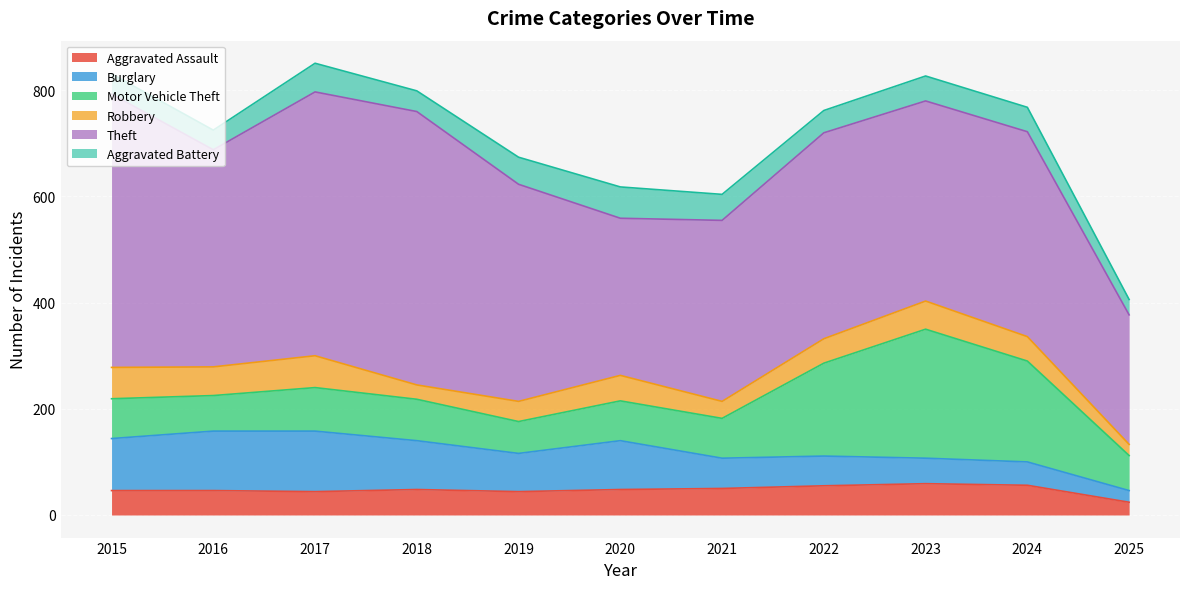

True or false: Motor Vehicle Theft has a value of 67 at 2016.

True